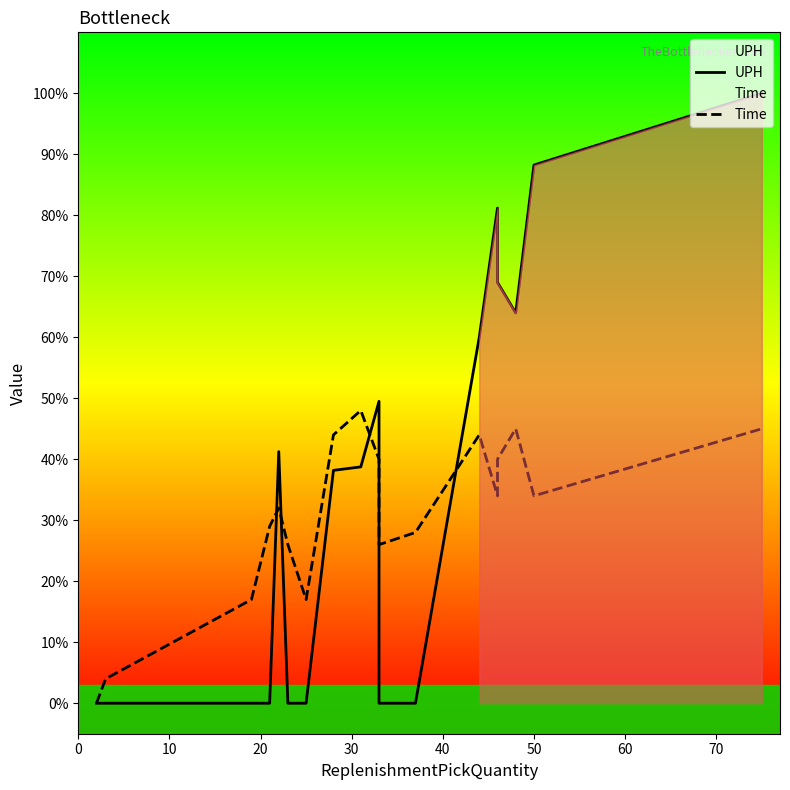

How many times do Time and UPH cross each other?

5